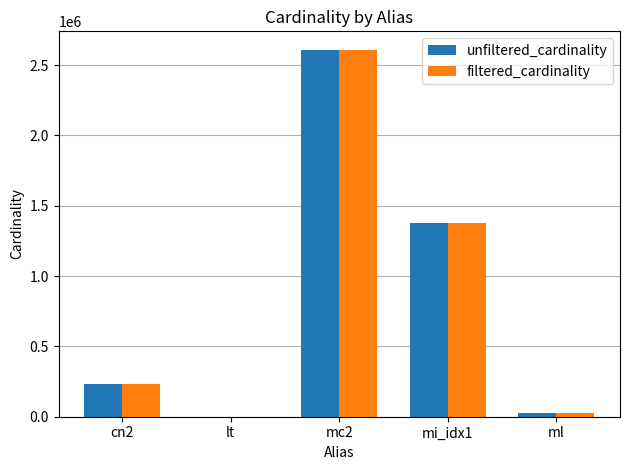

Is the value of unfiltered_cardinality at cn2 greater than the value of filtered_cardinality at mc2?

No